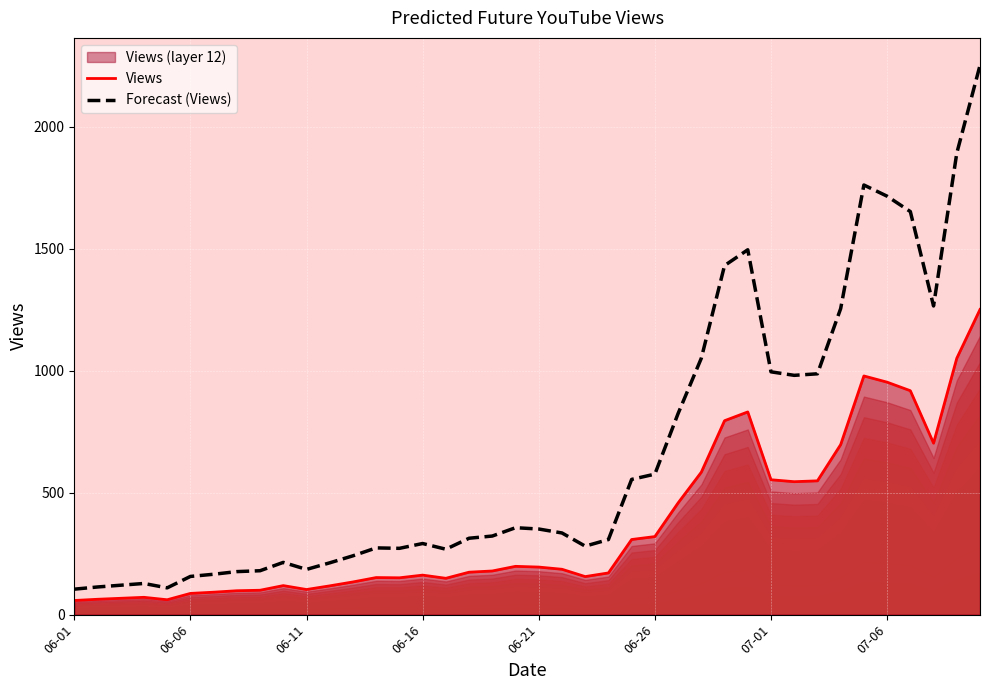

What is the highest value of the Views series?

1251.0